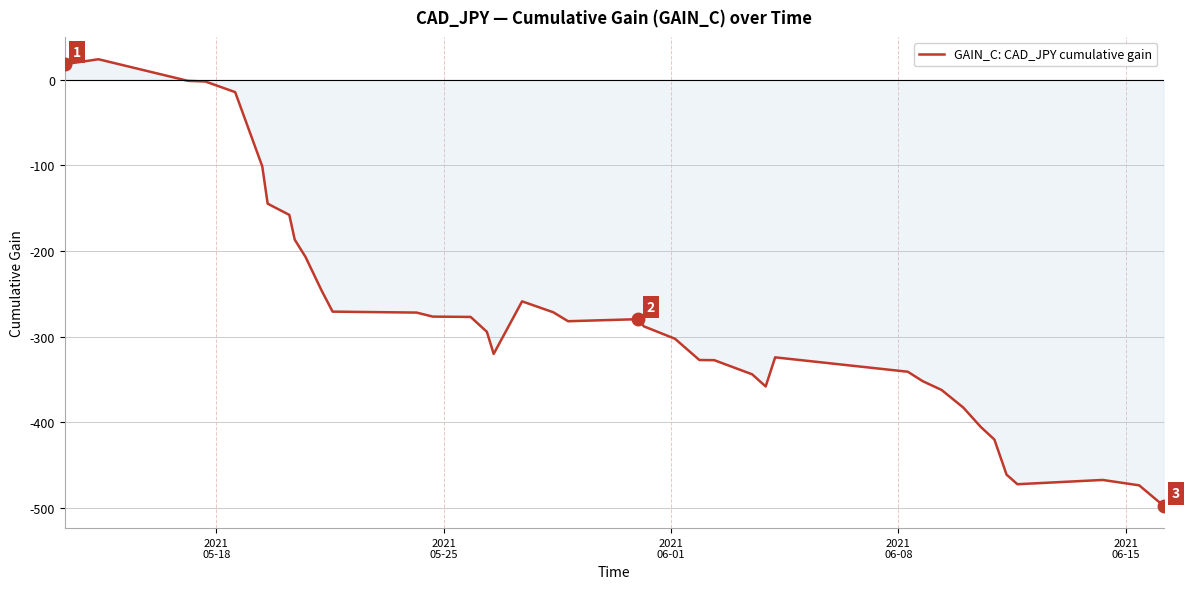

What is the smallest value displayed?

-497.7